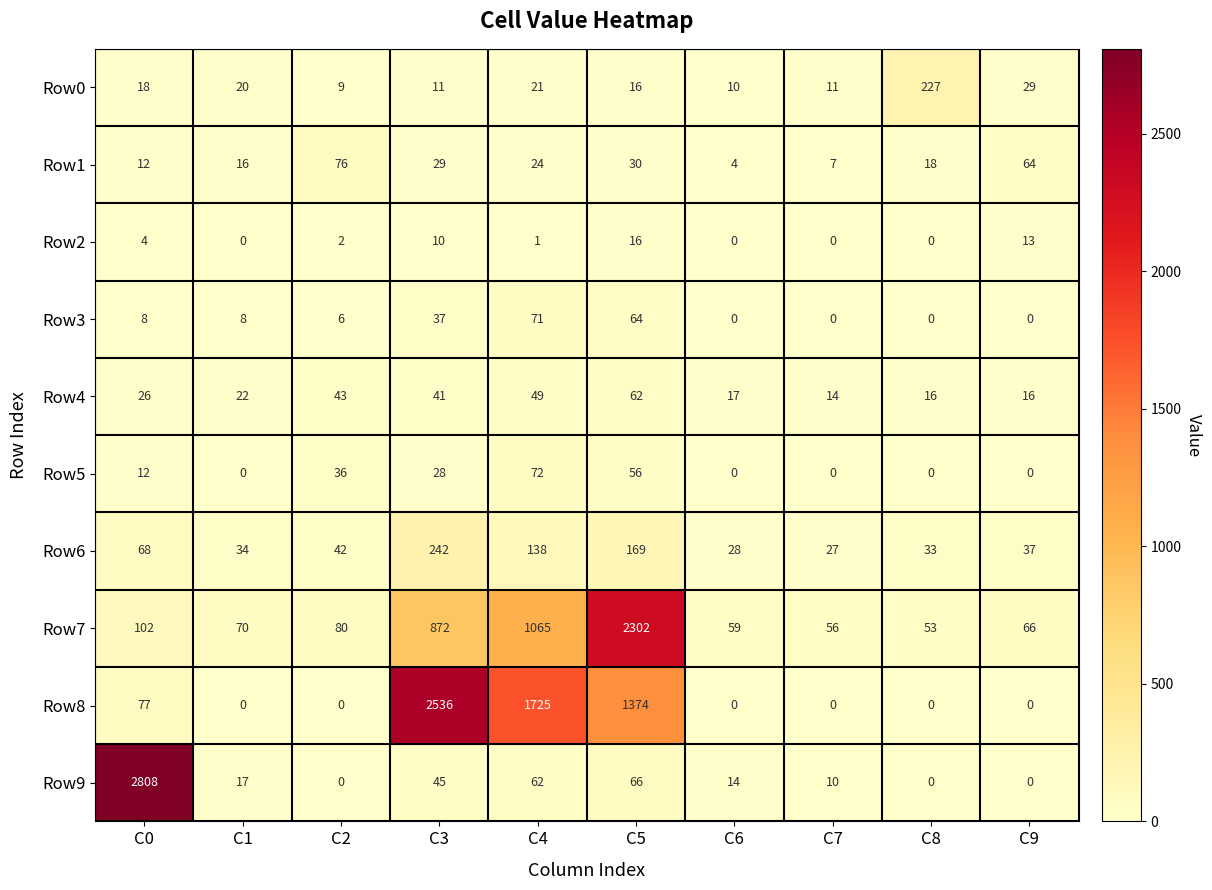

Which series has the largest total across all categories?

Row8